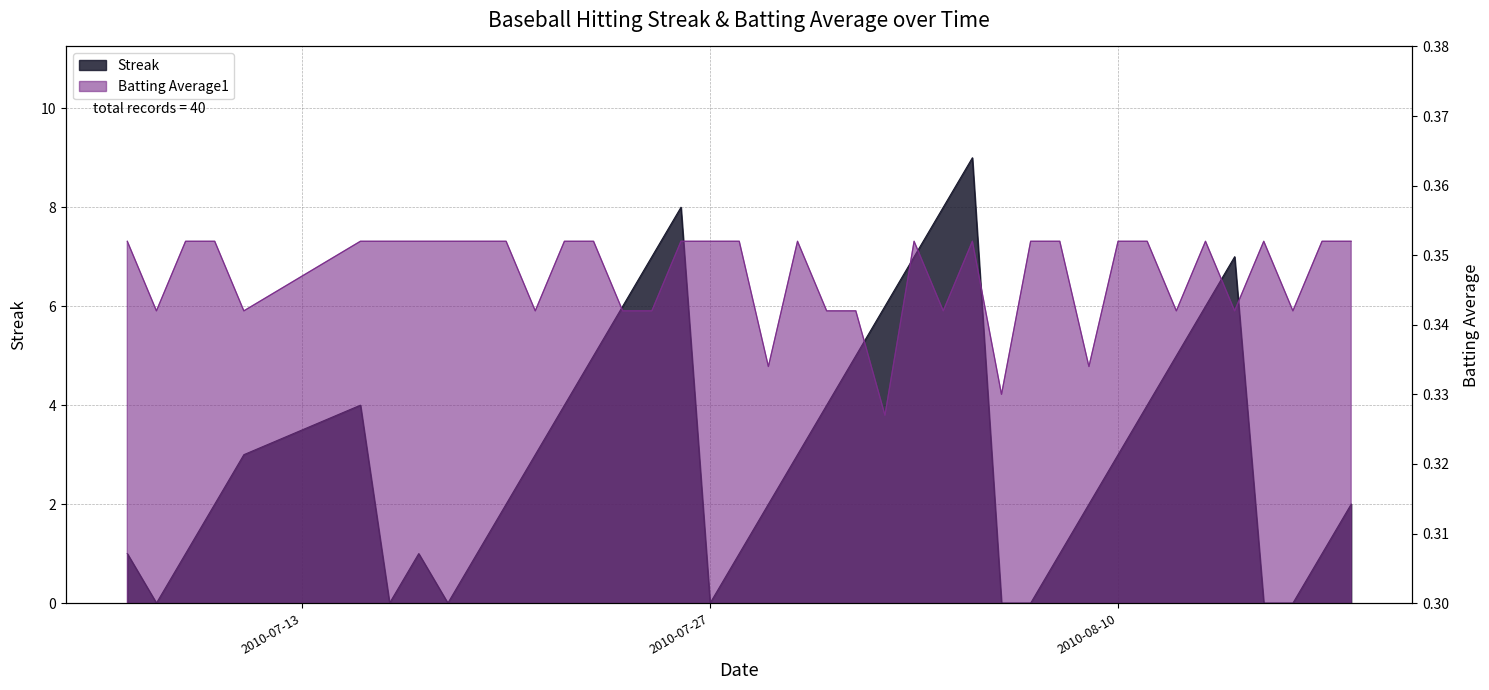

Rank the series by their average value, from lowest to highest.

Batting Average1, Streak